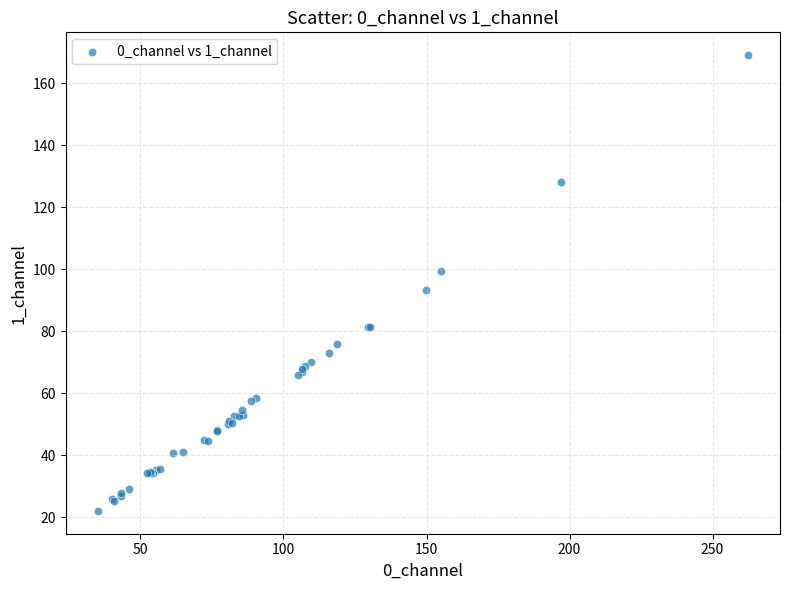

What Y value in the scatter plot is closest to 95?

93.4